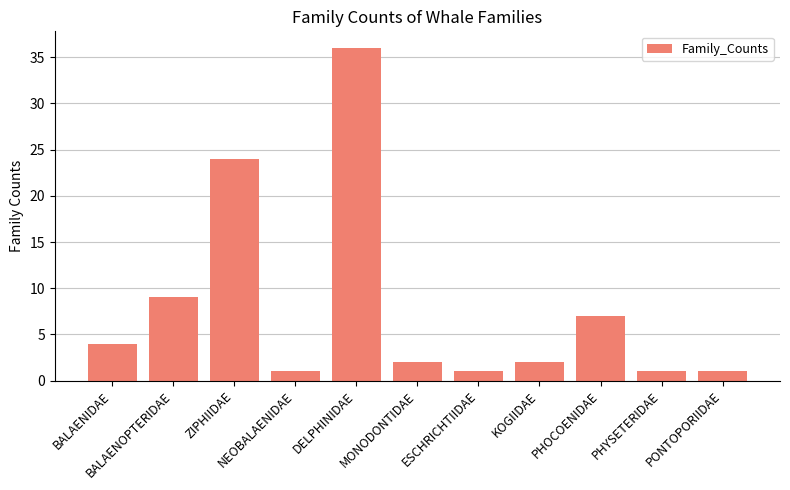

What is the label of the 3rd bar from the left?

ZIPHIIDAE